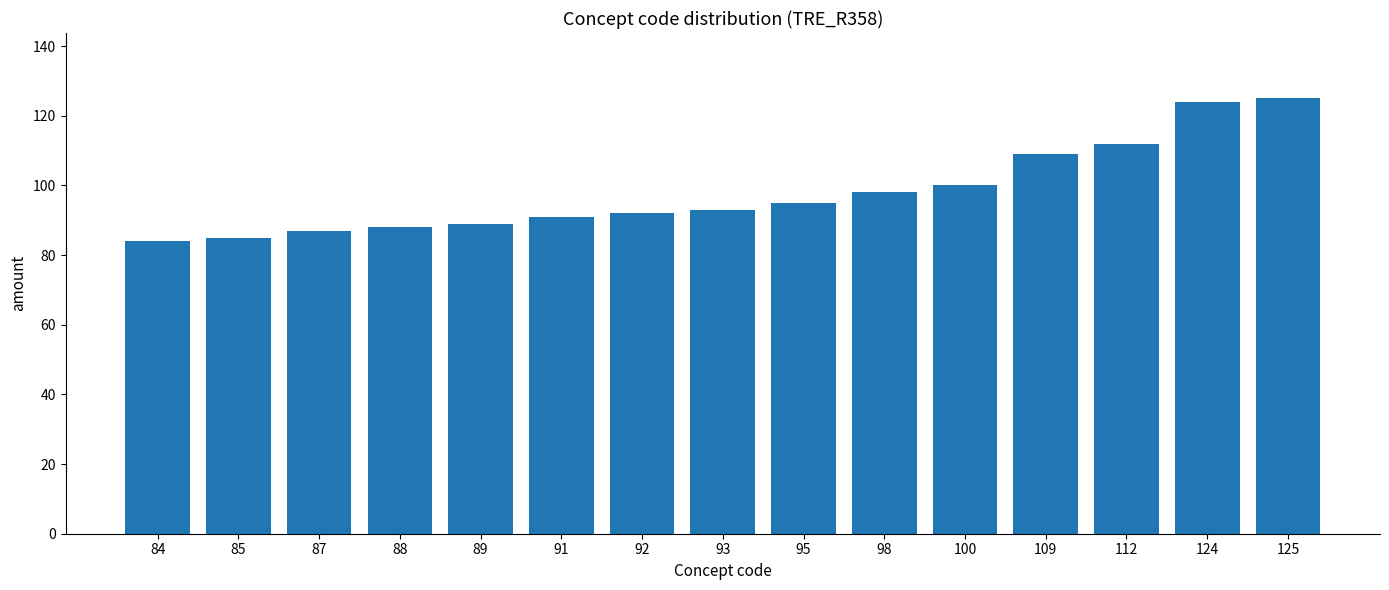

What is the difference between the values at 89 and 88?

1